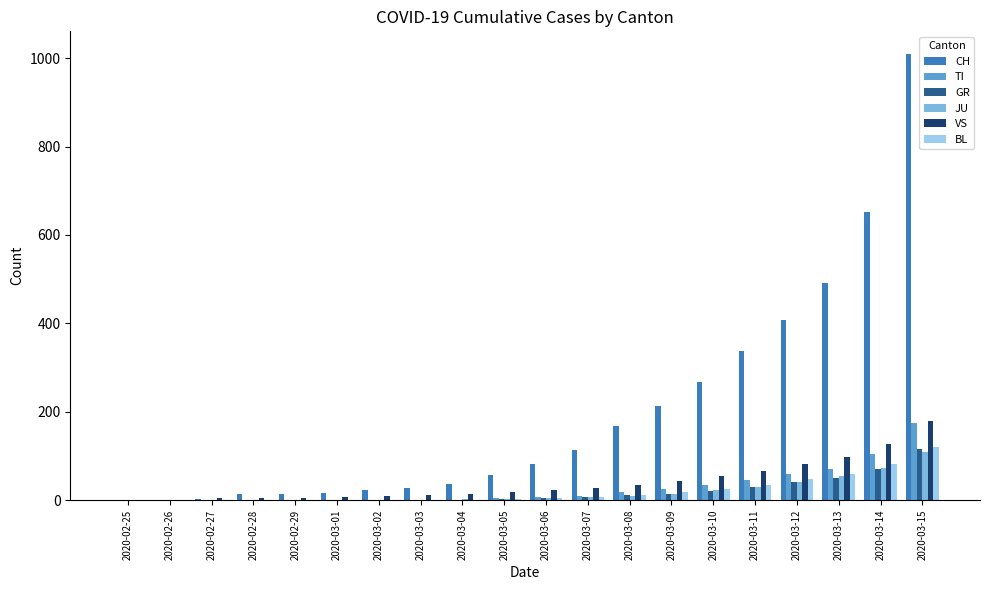

What is the highest value of the GR series?

115